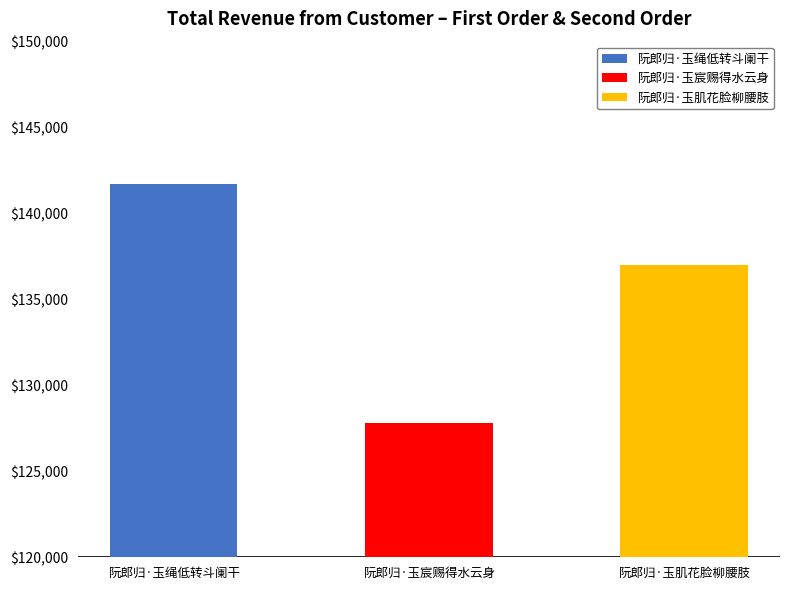

What is the sum of the values at 阮郎归·玉宸赐得水云身 and 阮郎归·玉绳低转斗阑干?

269538